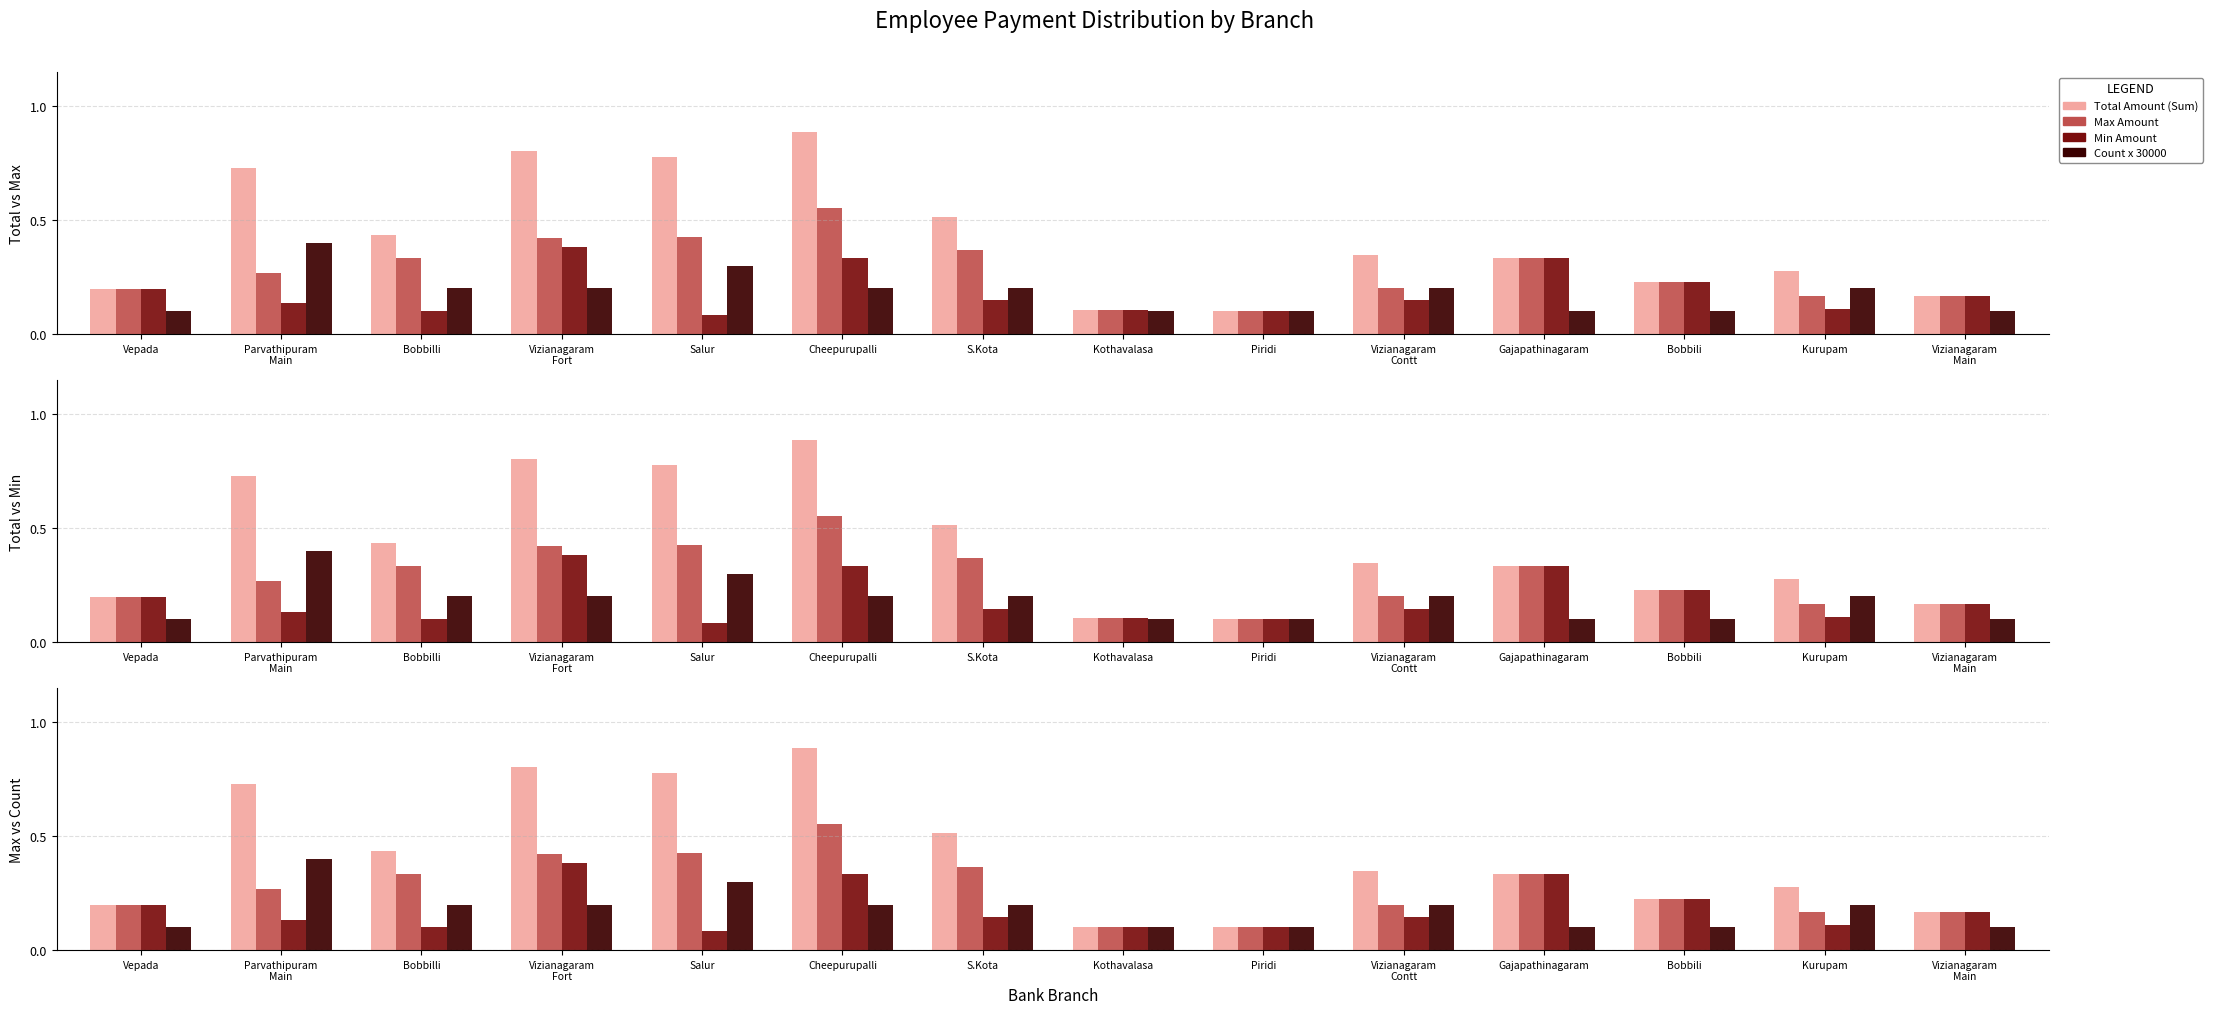

Reading left to right, list all the values displayed in this chart.

Total Amount (Sum): 0.2	0.7	0.4	0.8	0.8	0.9	0.5	0.1	0.1	0.3	0.3	0.2	0.3	0.2
Max Amount: 0.2	0.3	0.3	0.4	0.4	0.6	0.4	0.1	0.1	0.2	0.3	0.2	0.2	0.2
Min Amount: 0.2	0.1	0.1	0.4	0.1	0.3	0.1	0.1	0.1	0.1	0.3	0.2	0.1	0.2
Count x 30000: 0.1	0.4	0.2	0.2	0.3	0.2	0.2	0.1	0.1	0.2	0.1	0.1	0.2	0.1